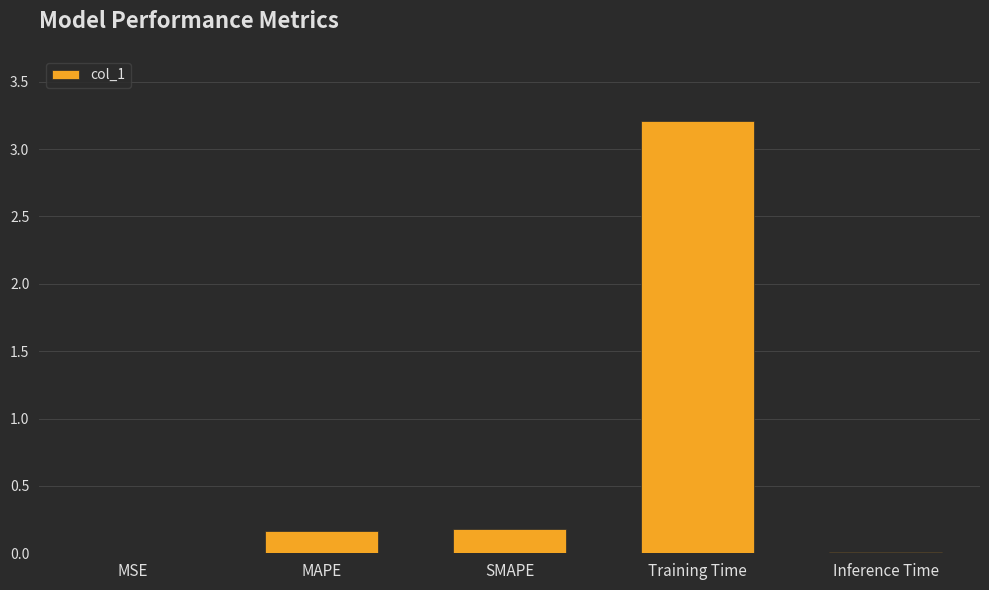

What is the maximum value shown in the chart?

3.2